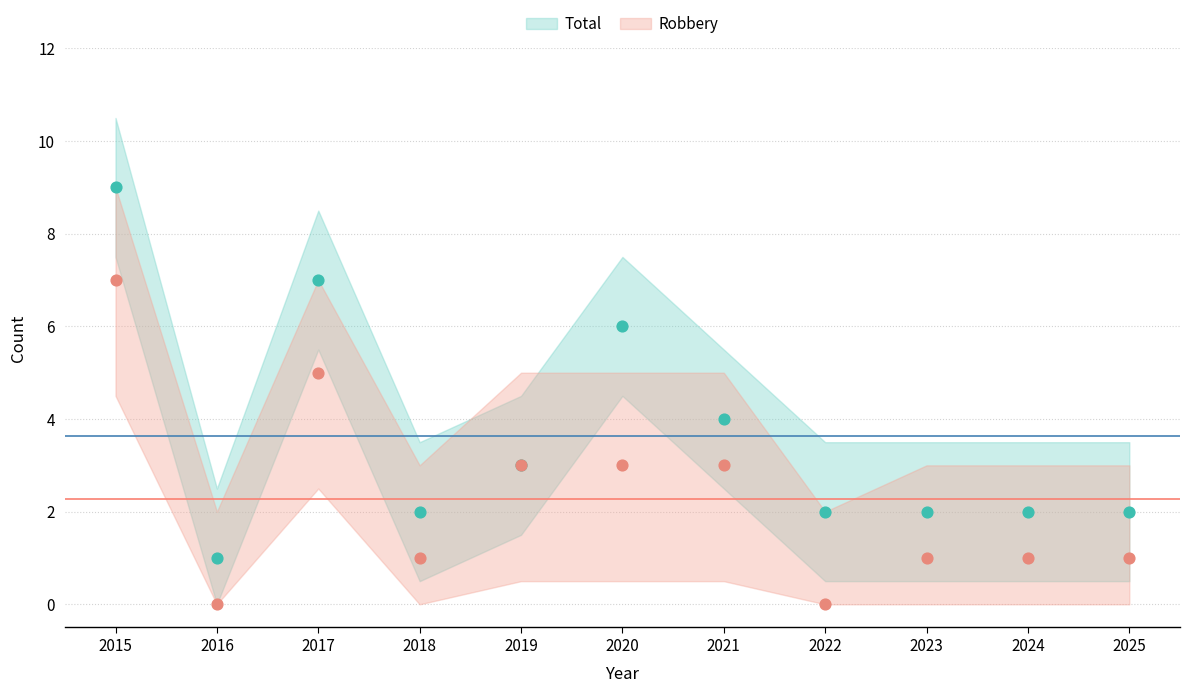

Which series has the widest spread of Y values?

Total